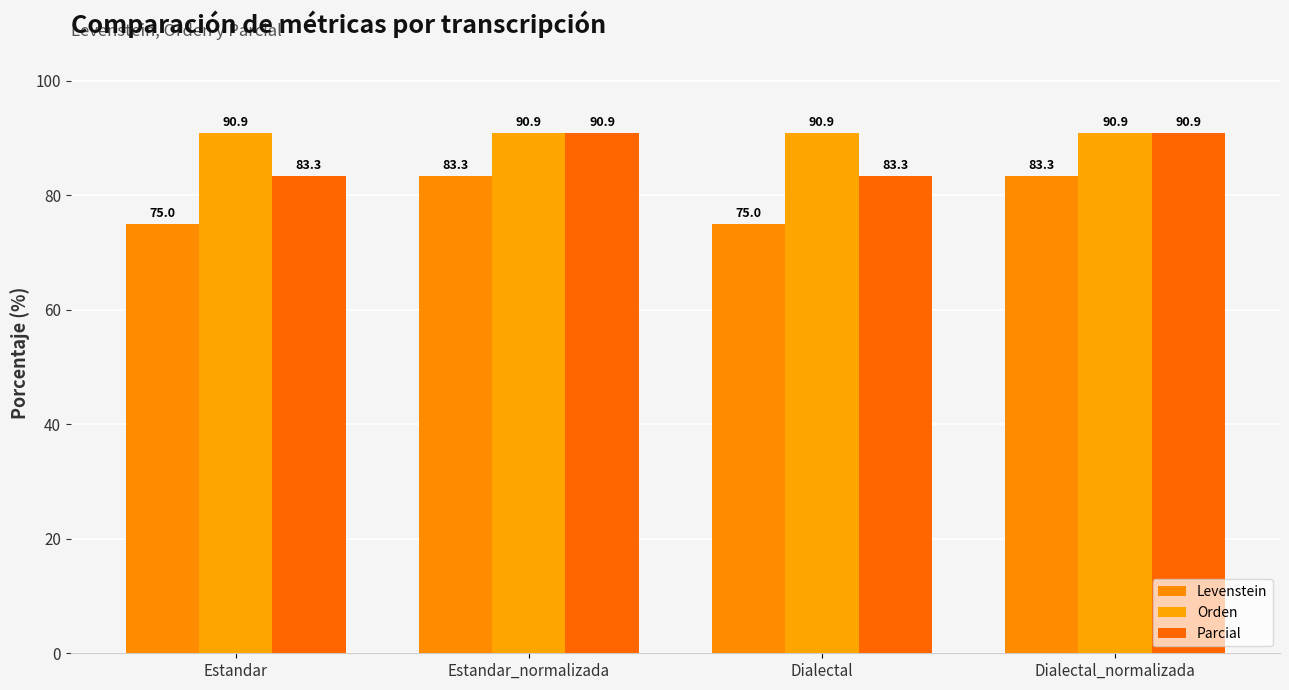

Is it true that Parcial equals 90.9 at Estandar_normalizada?

True